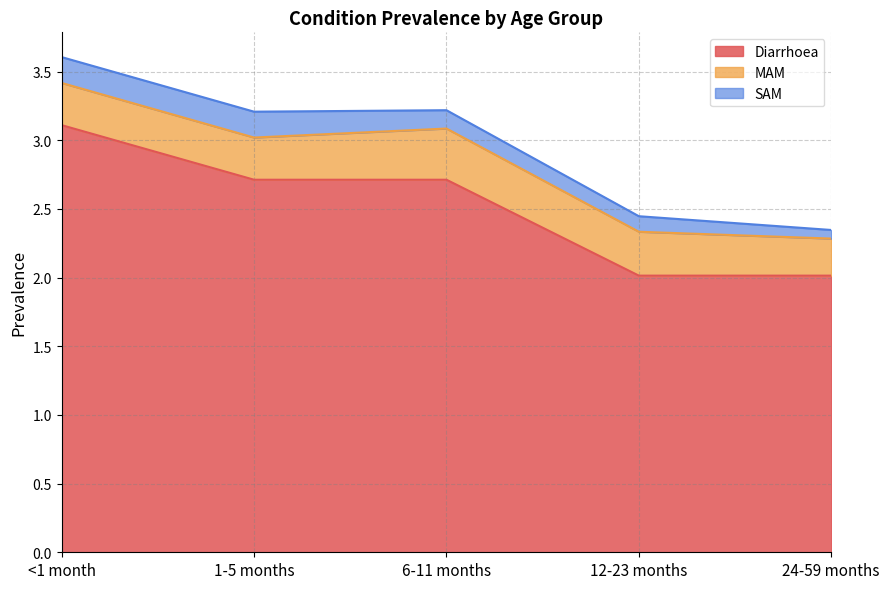

What is the value of the MAM point at the 5th from the left?

0.3